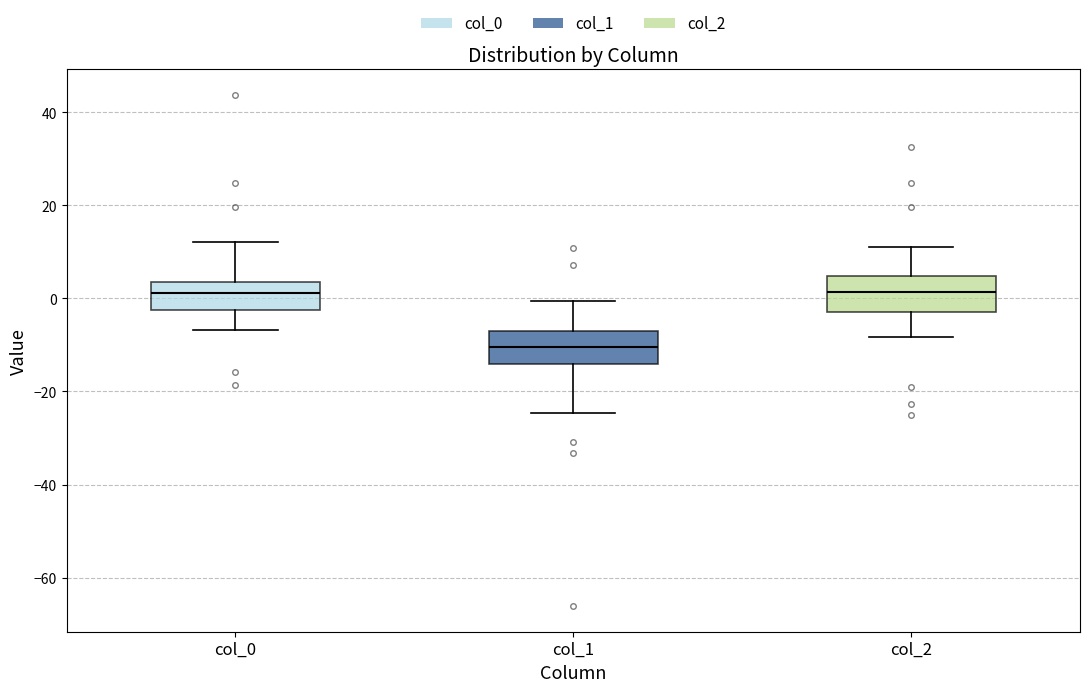

Where does the upper whisker of the box for col_1 end on the y-axis? The values are not printed on the chart, so give them approximately, as read against the axis.

0